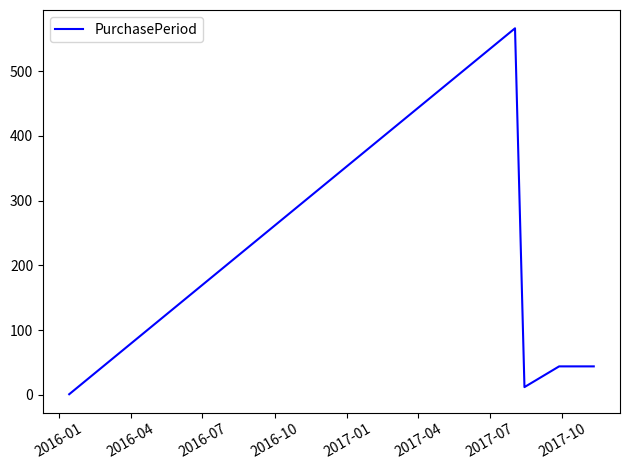

What is the sum of all values?

667